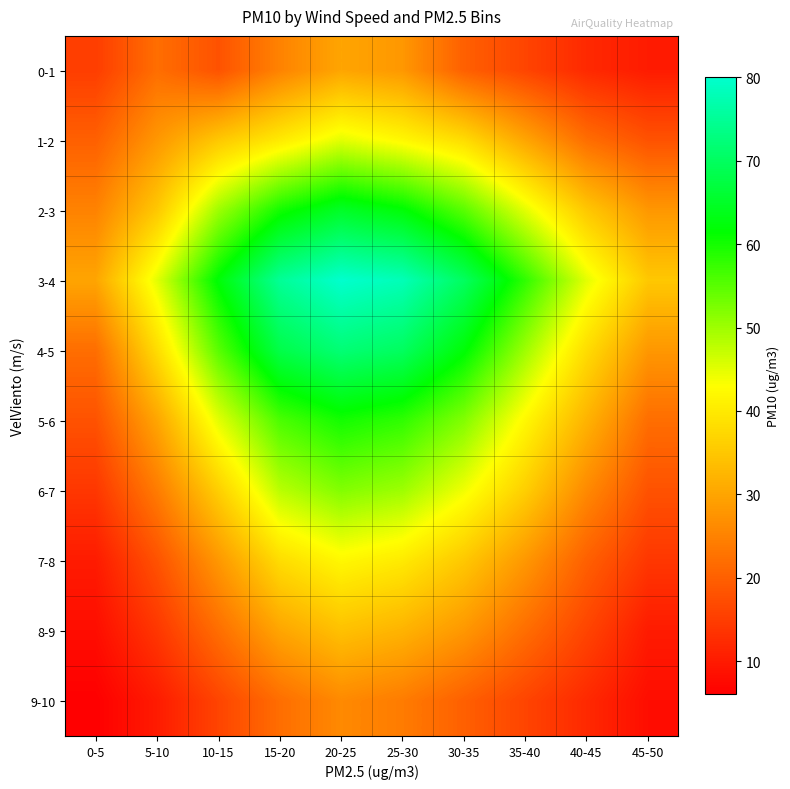

At how many categories does at least one series exceed 32?

9